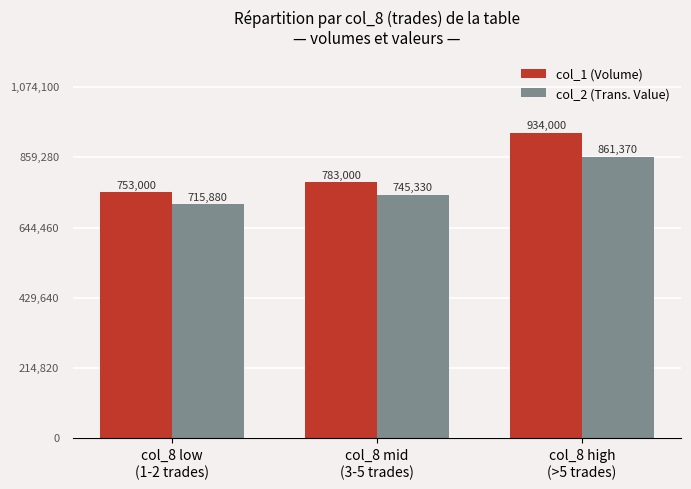

Rank the series at col_8 mid
(3-5 trades) from highest to lowest value.

col_1 (Volume), col_2 (Trans. Value)